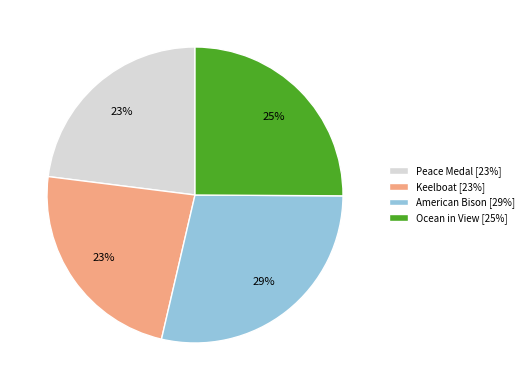

Does Ocean in View [25%] represent more than half of the total?

No